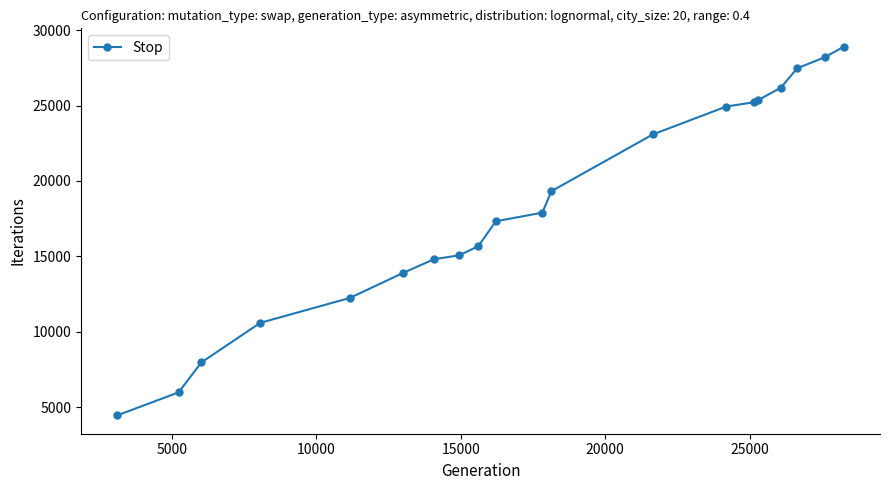

What is the value of the 17th point from the left?

26177